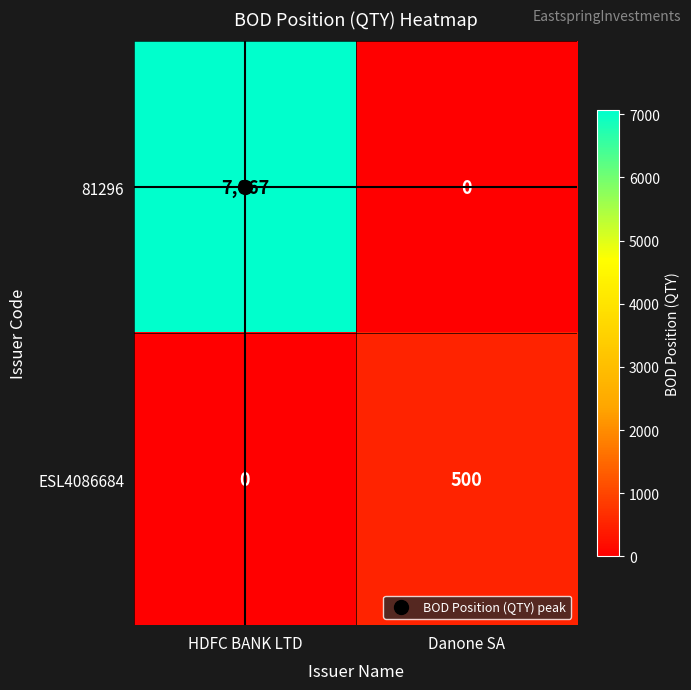

What is the difference between the highest and lowest values at HDFC BANK LTD?

7067